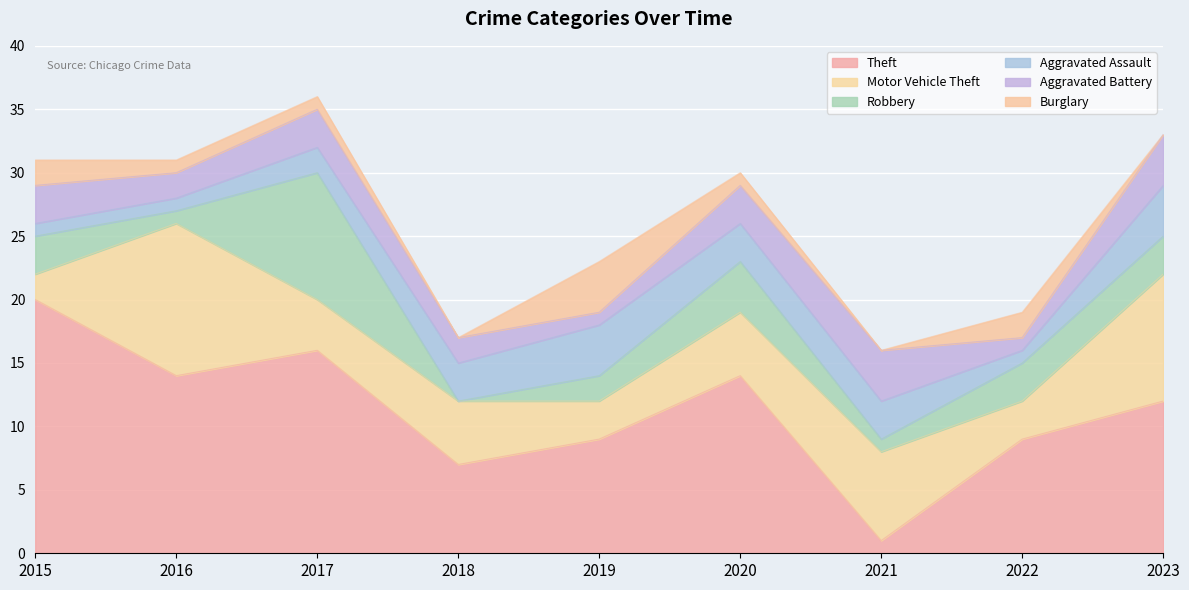

Rank the series at 2022 from highest to lowest value.

Theft, Motor Vehicle Theft, Robbery, Burglary, Aggravated Assault, Aggravated Battery